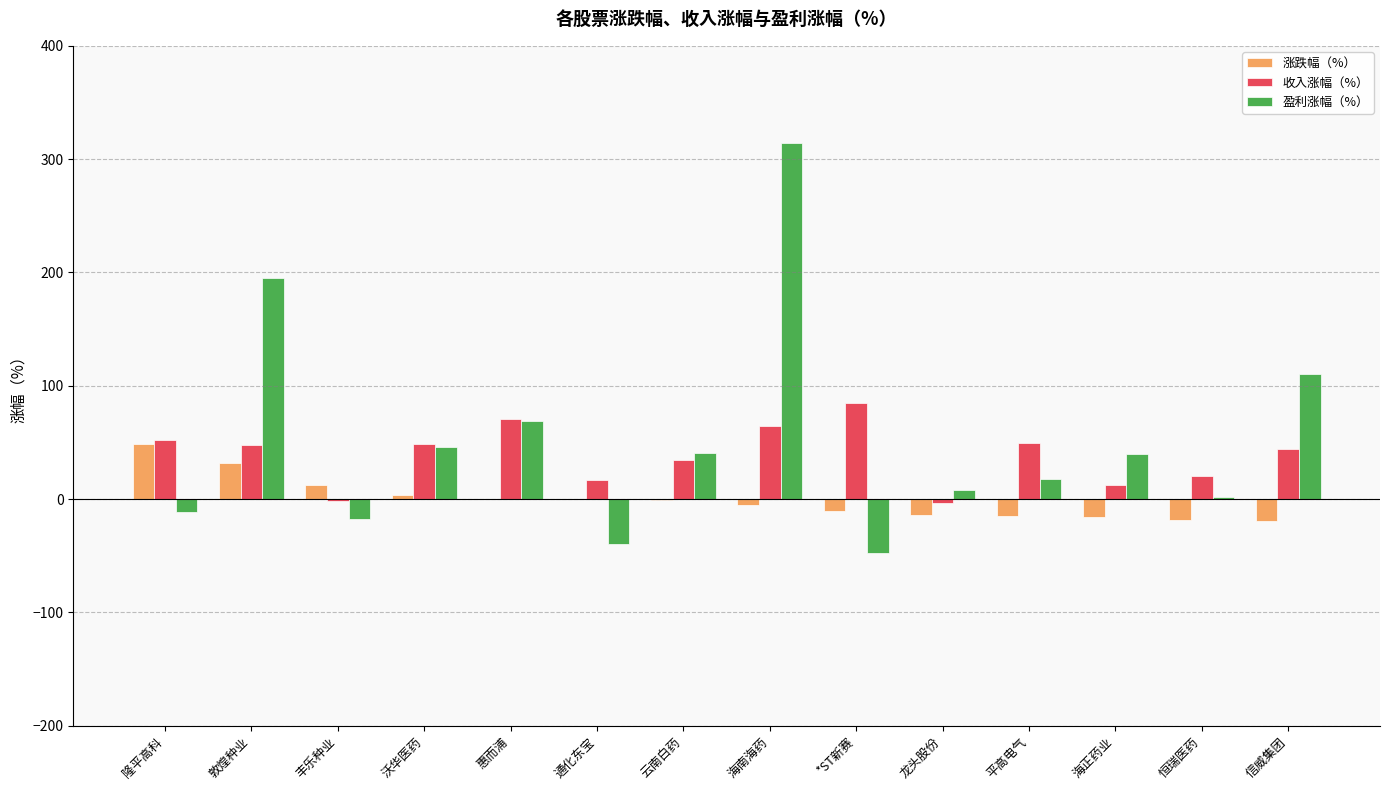

Count the number of data series in this chart.

3